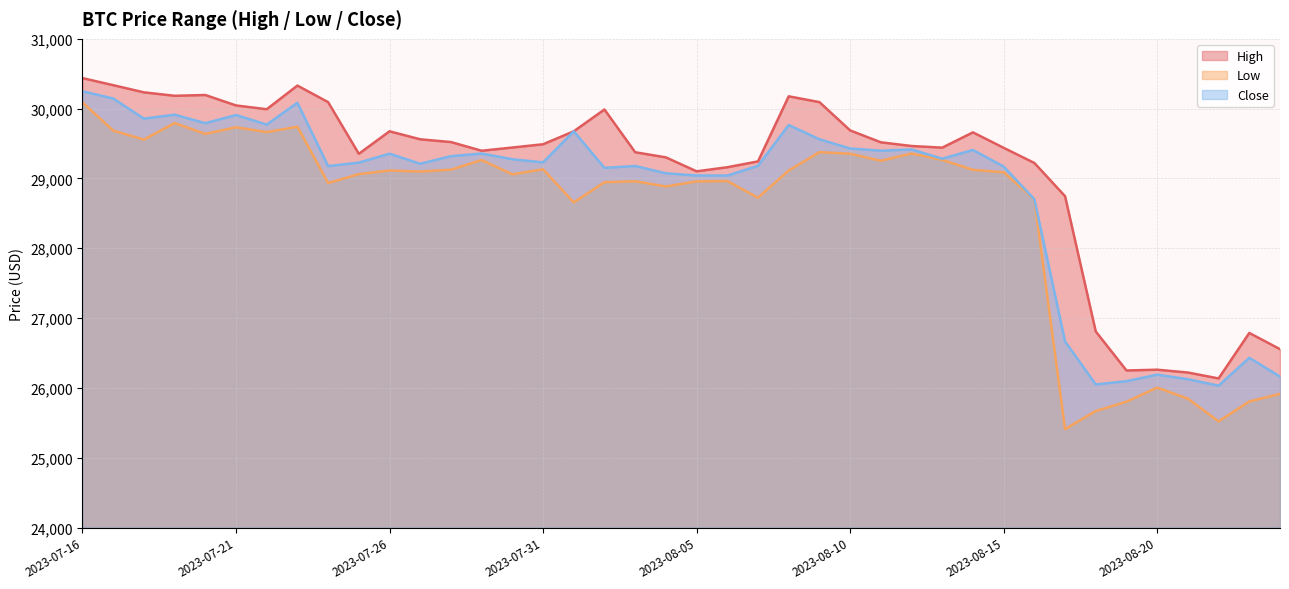

Is the value of Close at 2023-07-30 greater than the value of High at 2023-07-16?

No